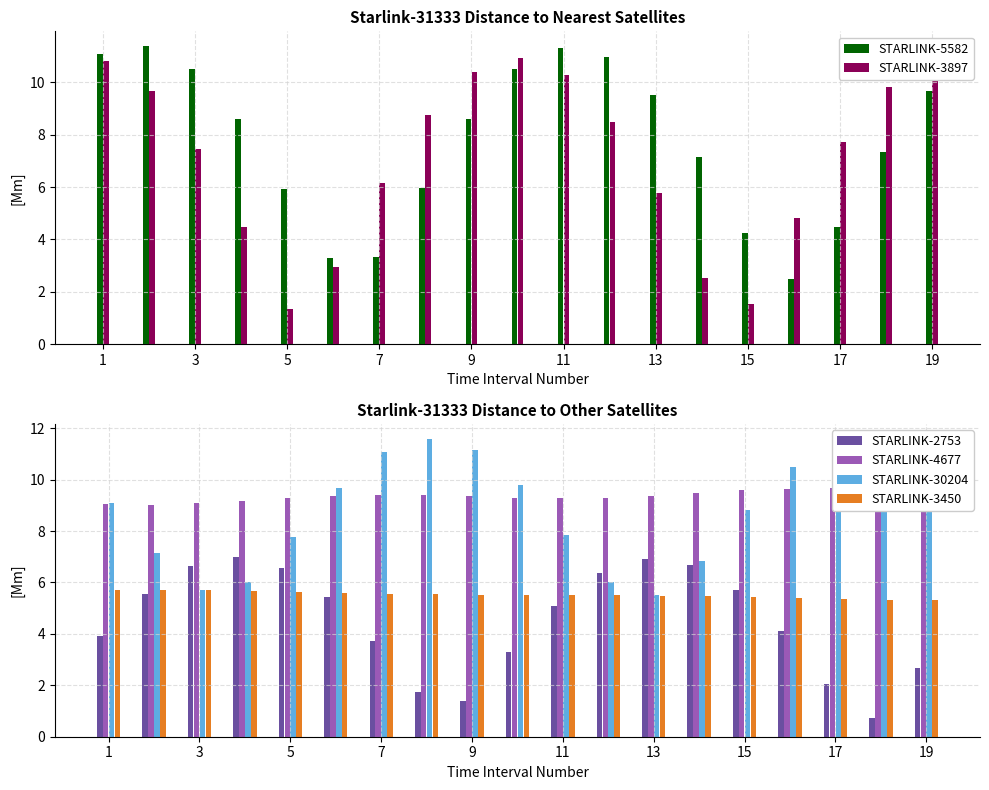

Reading right to left, extract all data points from this chart.

STARLINK-5582: 9.7	7.3	4.5	2.5	4.3	7.1	9.5	11.0	11.3	10.5	8.6	6.0	3.3	3.3	5.9	8.6	10.5	11.4	11.1
STARLINK-3897: 10.9	9.8	7.7	4.8	1.5	2.5	5.8	8.5	10.3	10.9	10.4	8.8	6.1	2.9	1.4	4.5	7.5	9.7	10.8
STARLINK-2753: 2.7	0.7	2.1	4.1	5.7	6.7	6.9	6.4	5.1	3.3	1.4	1.8	3.7	5.4	6.6	7.0	6.6	5.6	3.9
STARLINK-4677: 9.6	9.6	9.7	9.6	9.6	9.5	9.4	9.3	9.3	9.3	9.4	9.4	9.4	9.4	9.3	9.2	9.1	9.0	9.0
STARLINK-30204: 10.4	11.4	11.4	10.5	8.8	6.8	5.5	6.0	7.9	9.8	11.1	11.6	11.1	9.7	7.8	6.0	5.7	7.1	9.1
STARLINK-3450: 5.3	5.3	5.4	5.4	5.4	5.5	5.5	5.5	5.5	5.5	5.5	5.5	5.6	5.6	5.6	5.7	5.7	5.7	5.7